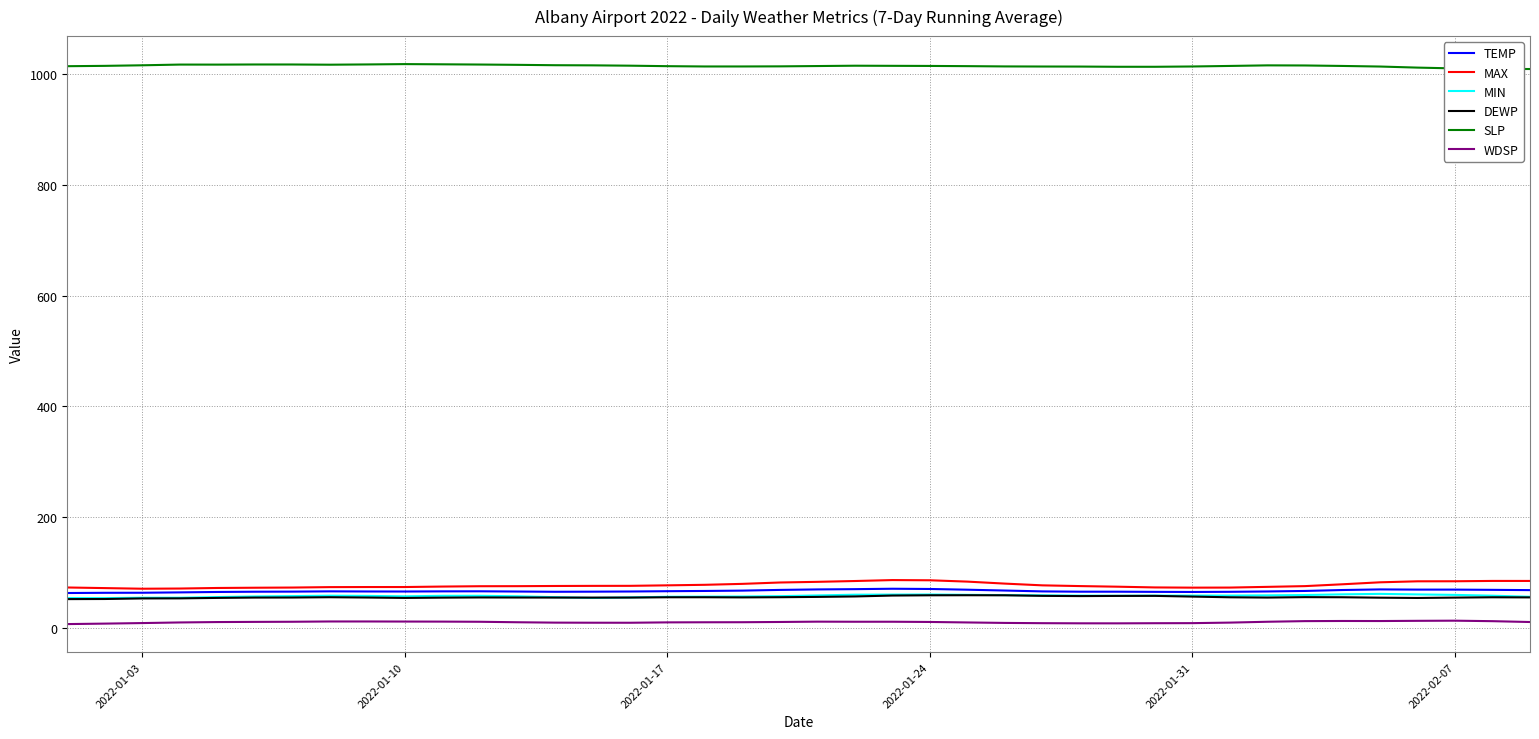

What is the maximum value for DEWP?

58.9